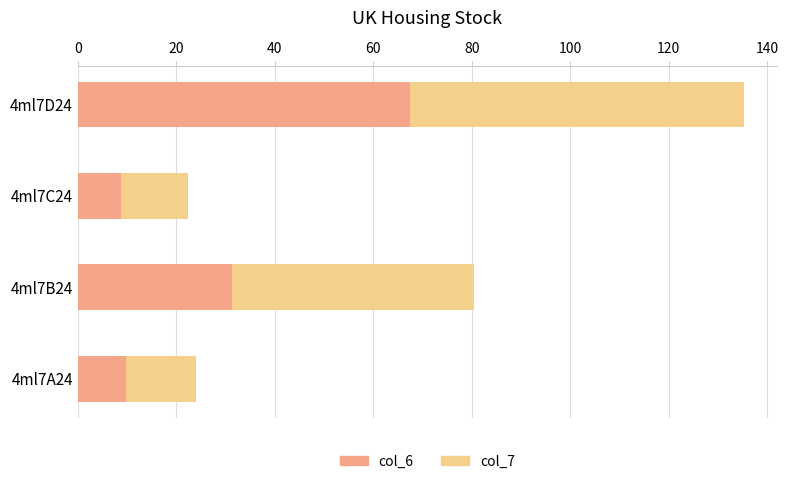

What is the average value of the col_6 series?

29.4